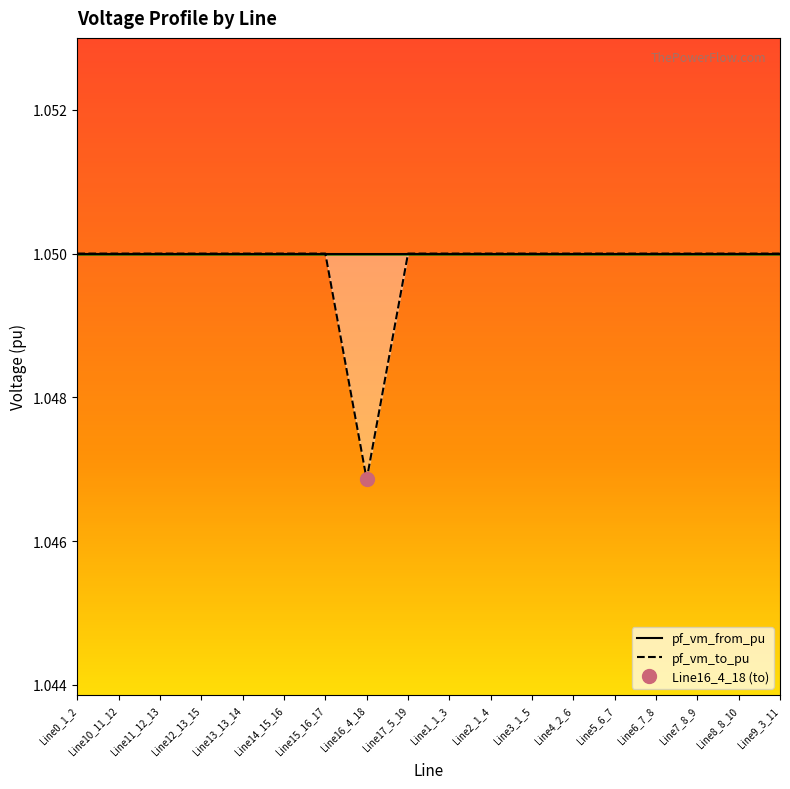

Reading right to left, what are all the values shown in this chart?

Line9_3_11=1.0	Line8_8_10=1.0	Line7_8_9=1.0	Line6_7_8=1.0	Line5_6_7=1.0	Line4_2_6=1.0	Line3_1_5=1.0	Line2_1_4=1.0	Line1_1_3=1.0	Line17_5_19=1.0	Line16_4_18=1.0	Line15_16_17=1.0	Line14_15_16=1.0	Line13_13_14=1.0	Line12_13_15=1.0	Line11_12_13=1.0	Line10_11_12=1.0	Line0_1_2=1.0